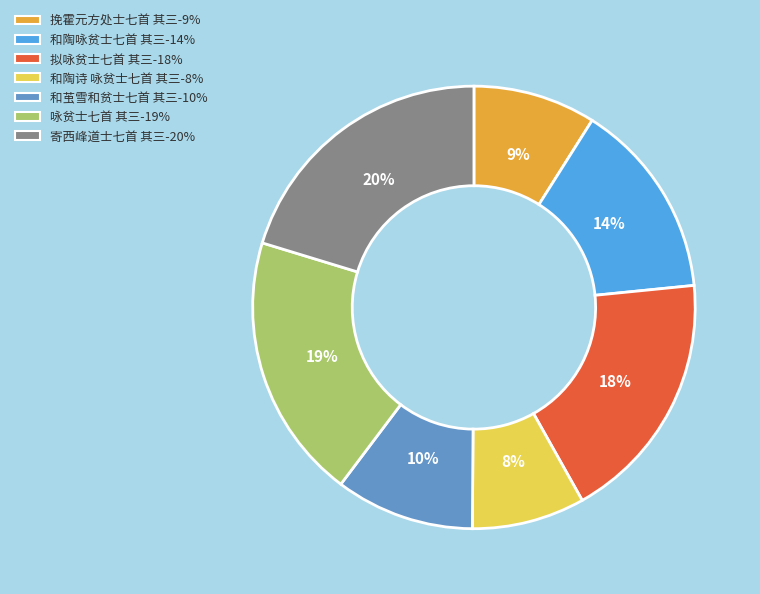

Is the sum of 咏贫士七首 其三 and 挽霍元方处士七首 其三 greater than half?

No